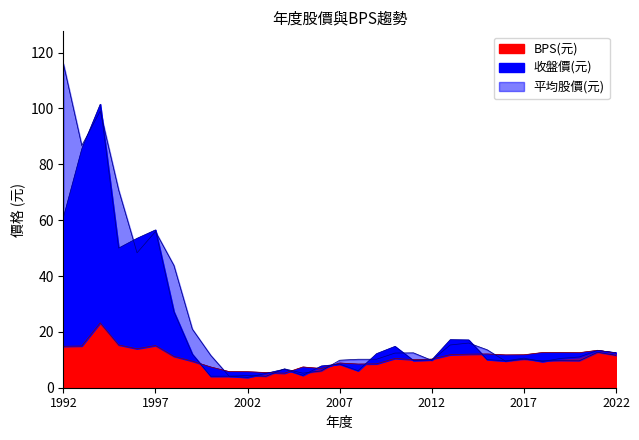

True or false: 收盤價(元) has a value of 83.0 at 1997.

False